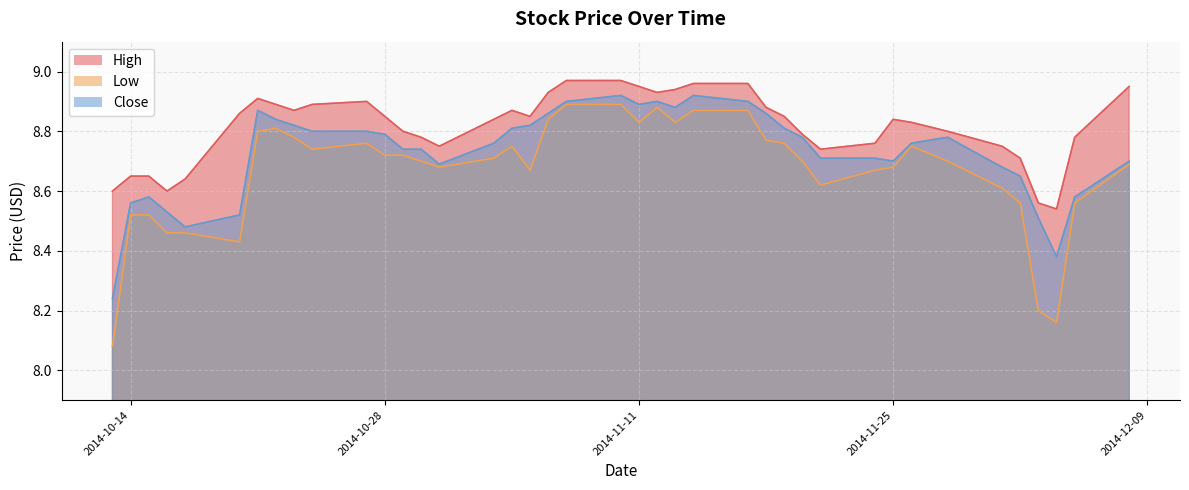

What is the label of the 31st point from the left?

2014-11-24